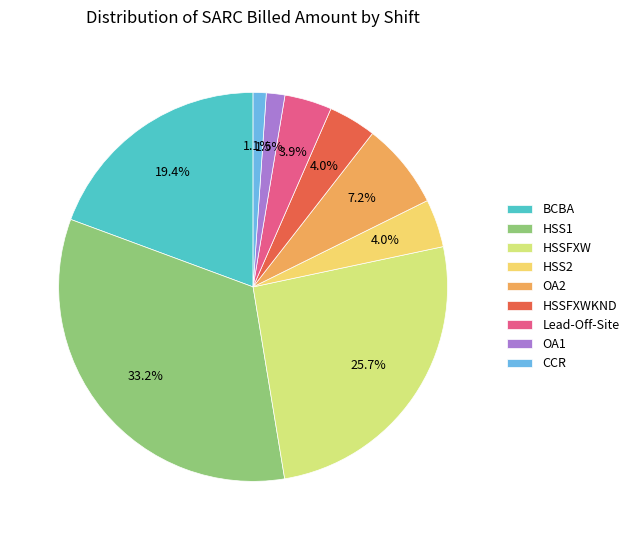

What is the ratio of the value at HSSFXW to the value at HSS1?

0.8